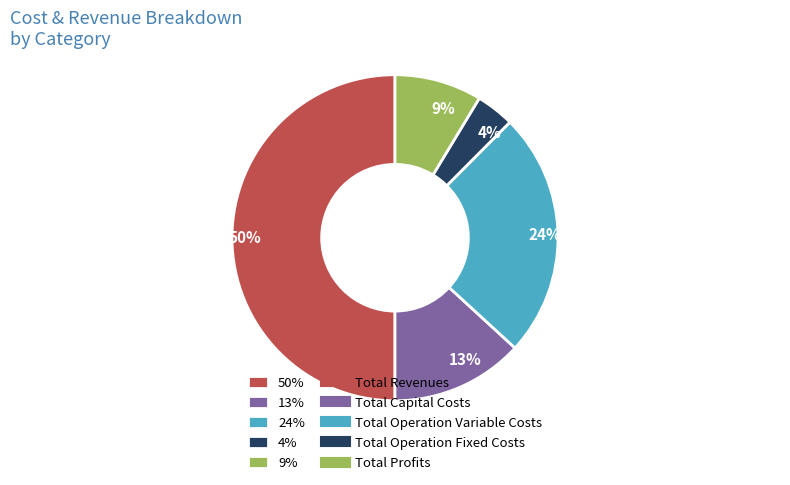

Which has a higher value, 13% or 24%?

24%